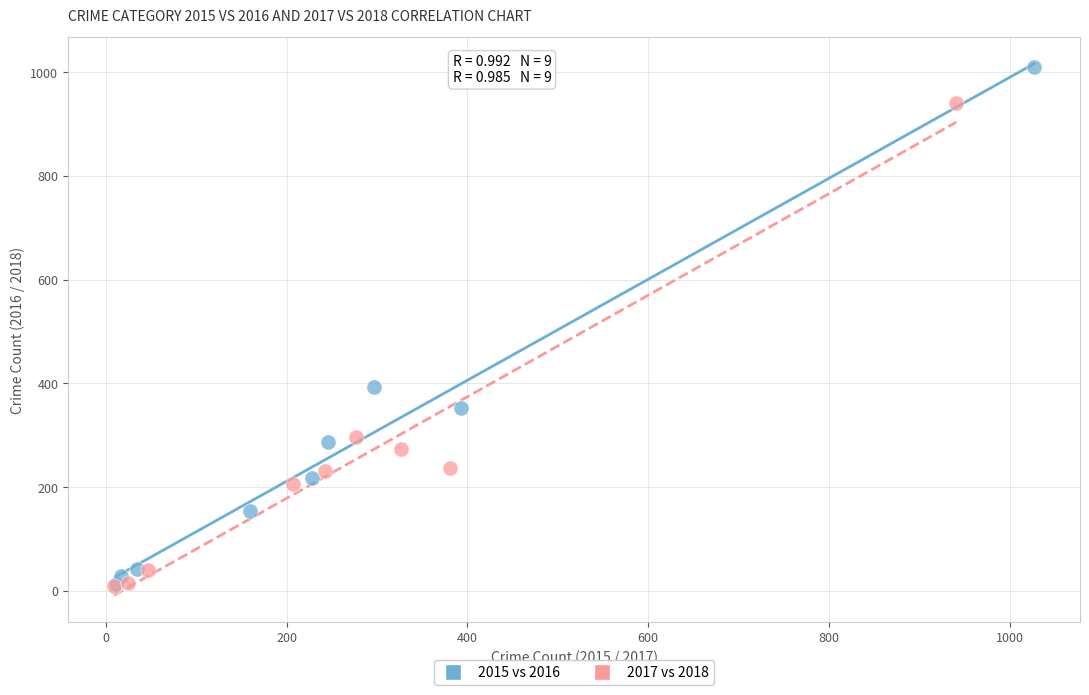

Which series contains the highest Y value?

2015 vs 2016